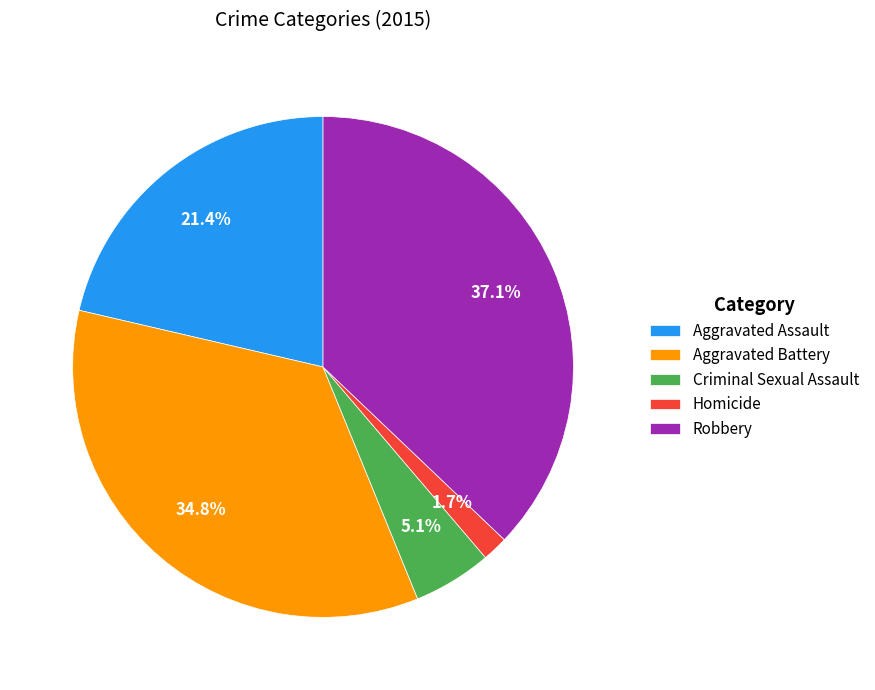

The Robbery slice represents 50% of the pie. True or false?

False